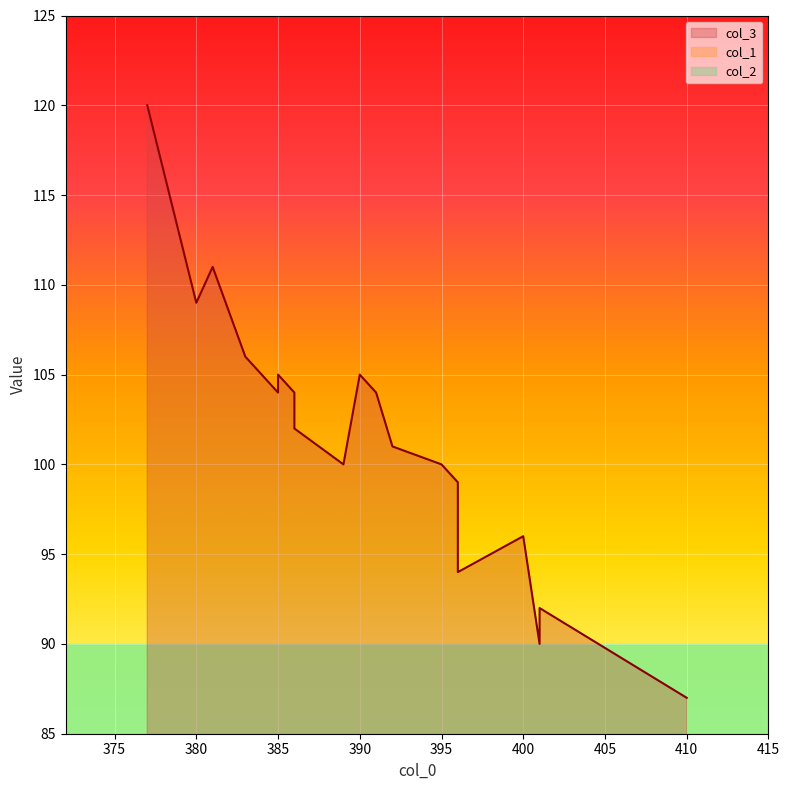

What is the difference between the highest and lowest values at 386?

98